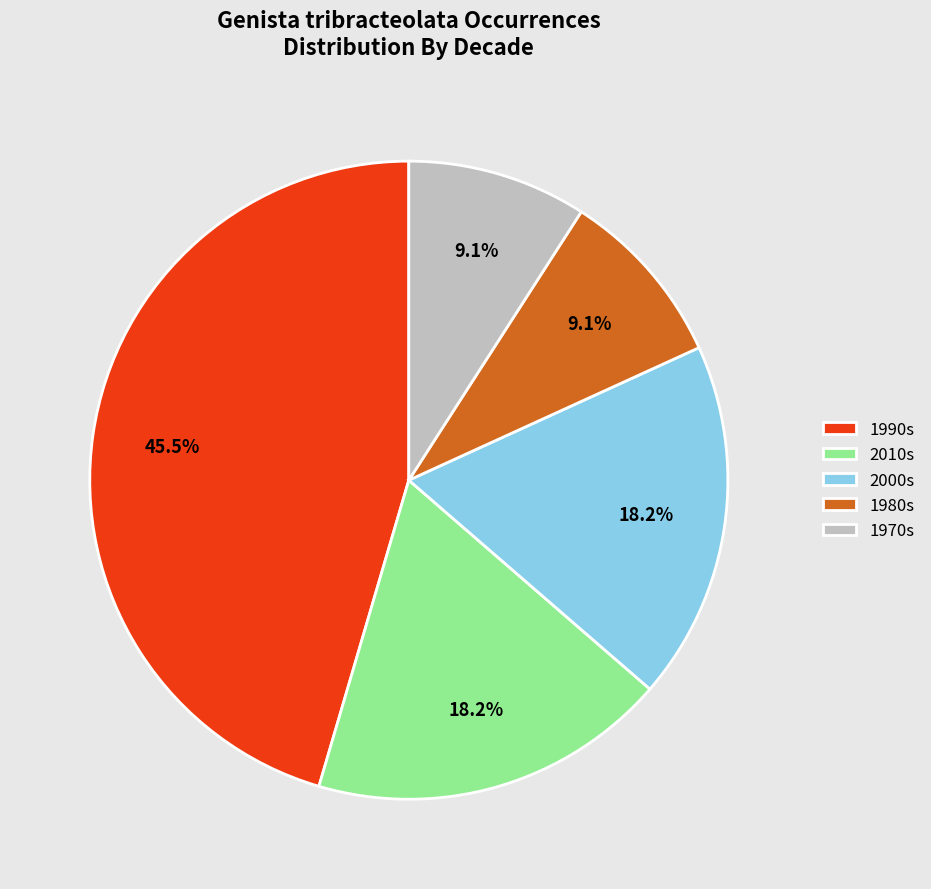

How many slices are in this pie chart?

5